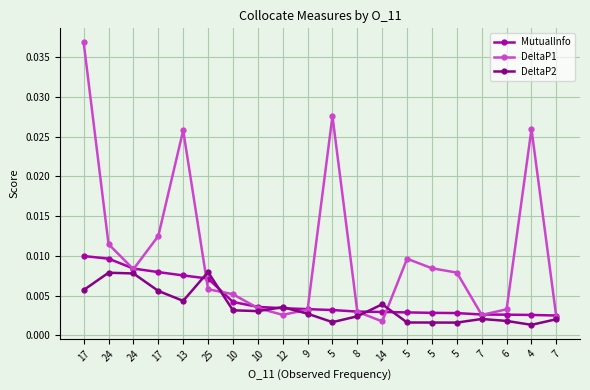

Between 10 and 7, which series saw the biggest shift?

DeltaP2